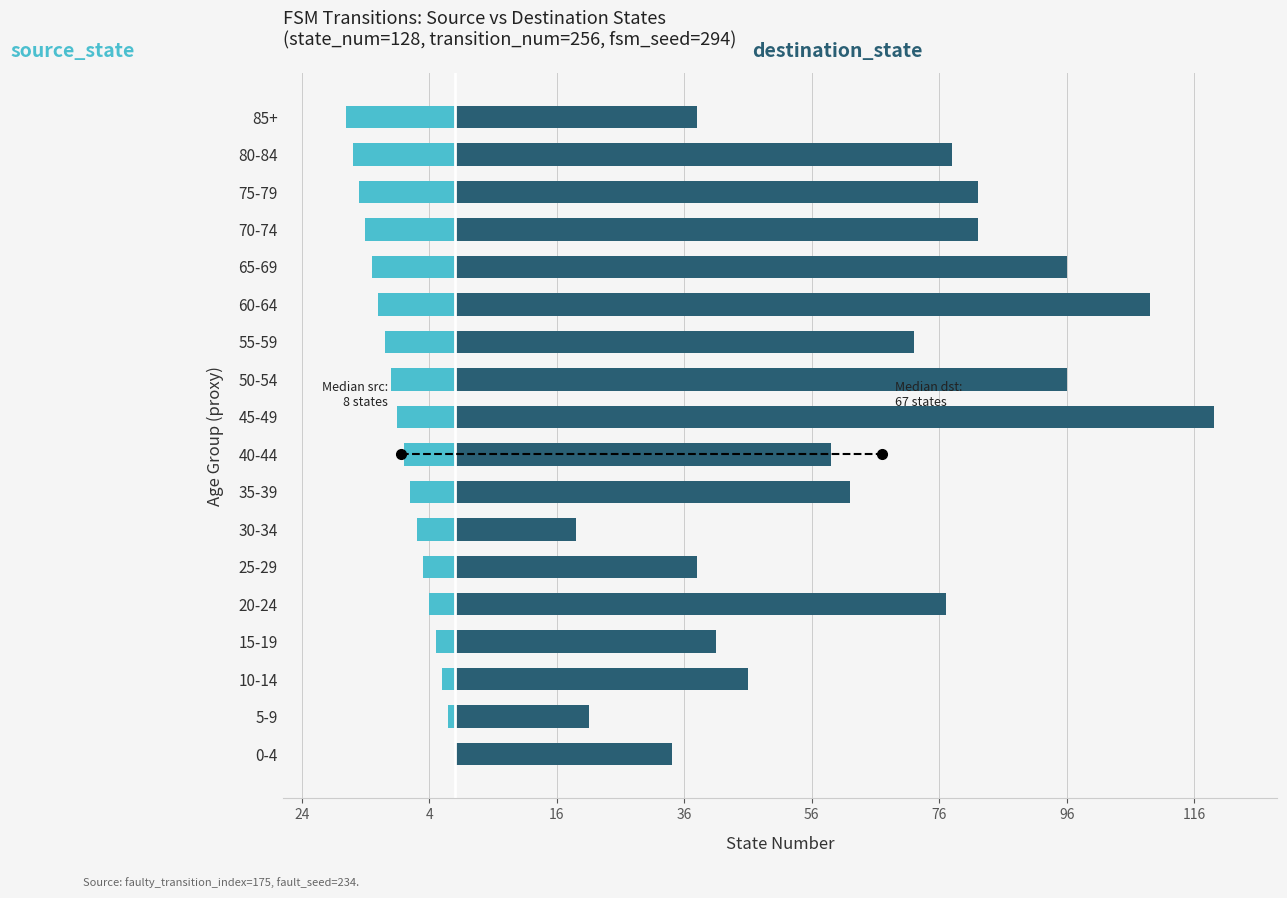

Between 35-39 and 5-9, which is larger?

5-9